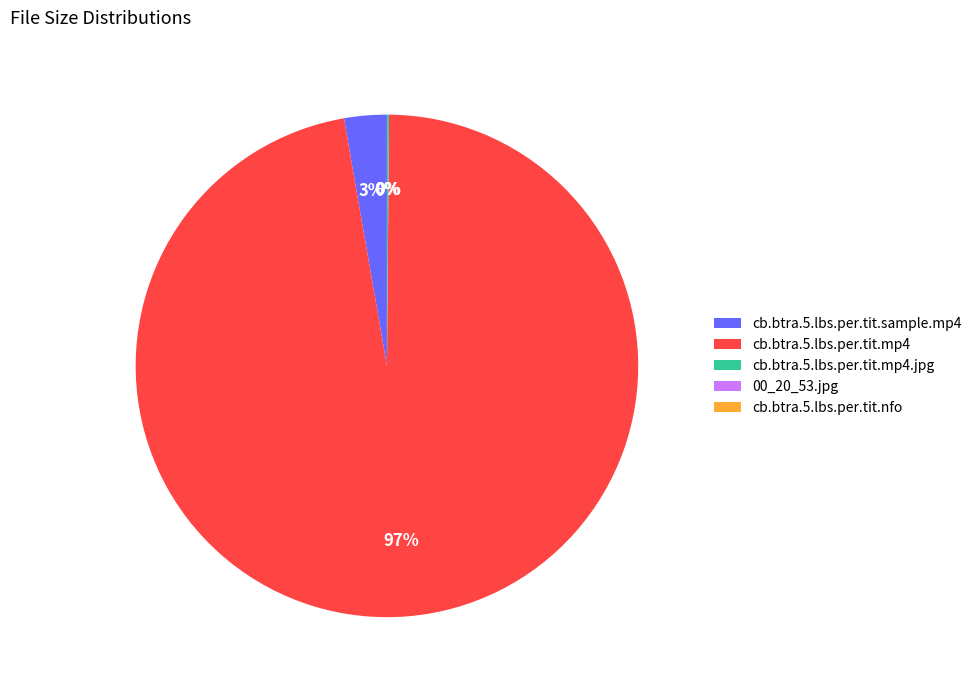

Does cb.btra.5.lbs.per.tit.mp4 represent more than half of the total?

Yes